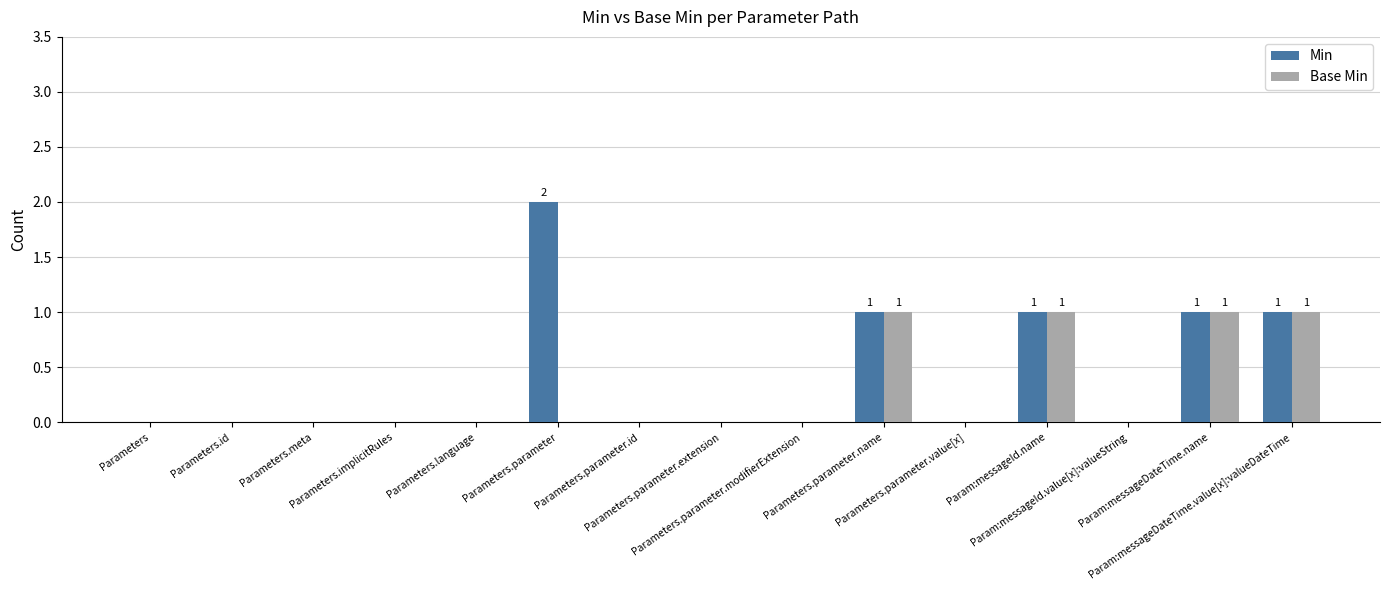

Which series has the largest range (max minus min)?

Min